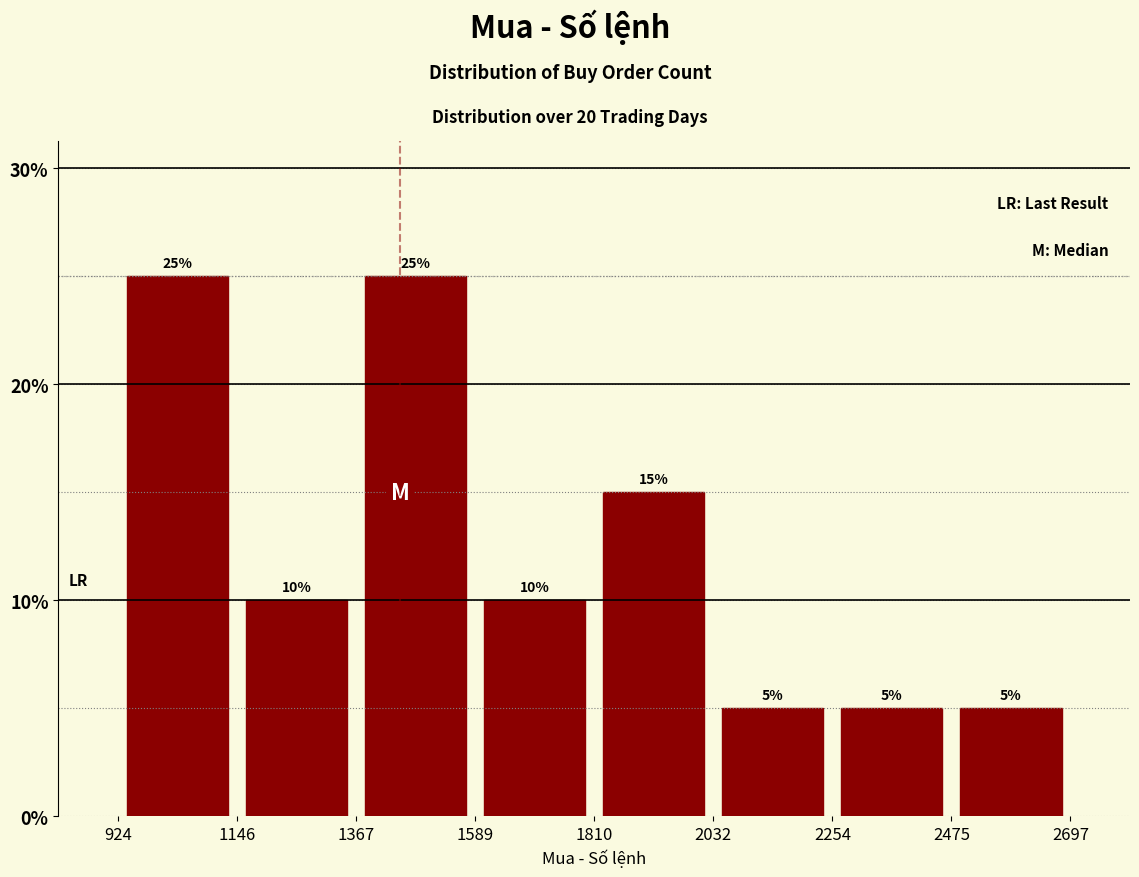

How tall is the bar that spans 1810 to 2032 on the x-axis?

15